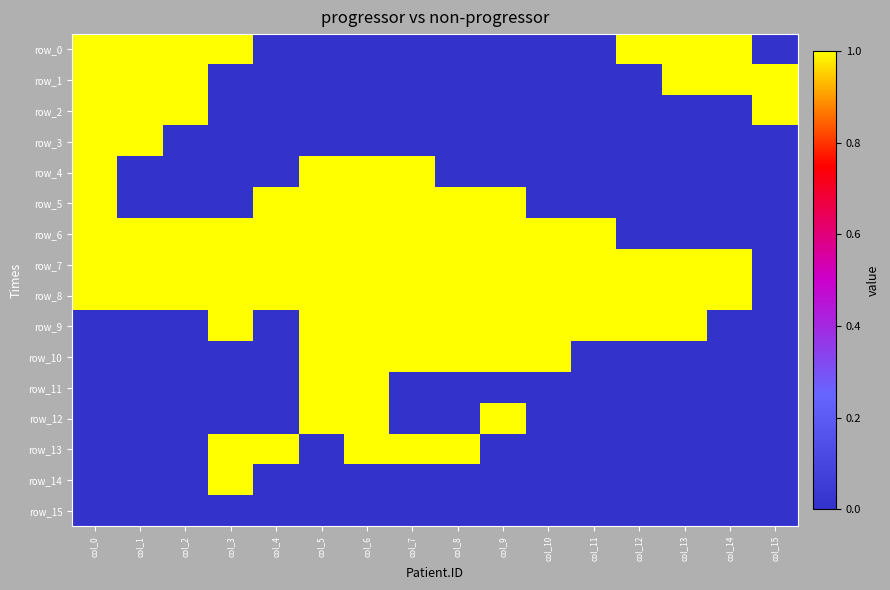

Which category has the highest value in the row_10 series?

col_5